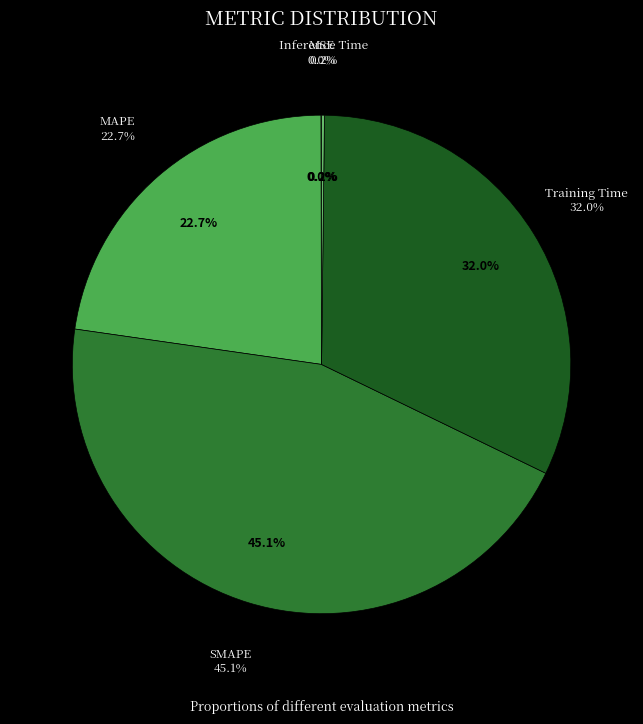

Combined, do MAPE and SMAPE account for over 50%?

Yes